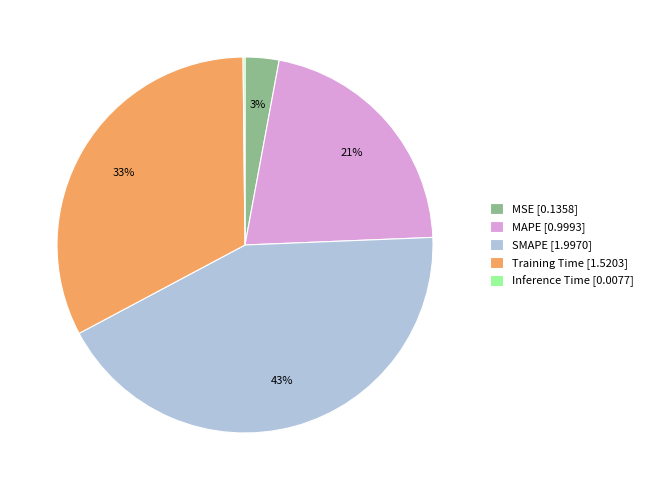

To the nearest percent, what is the difference between the MSE and Training Time slice percentages?

30%